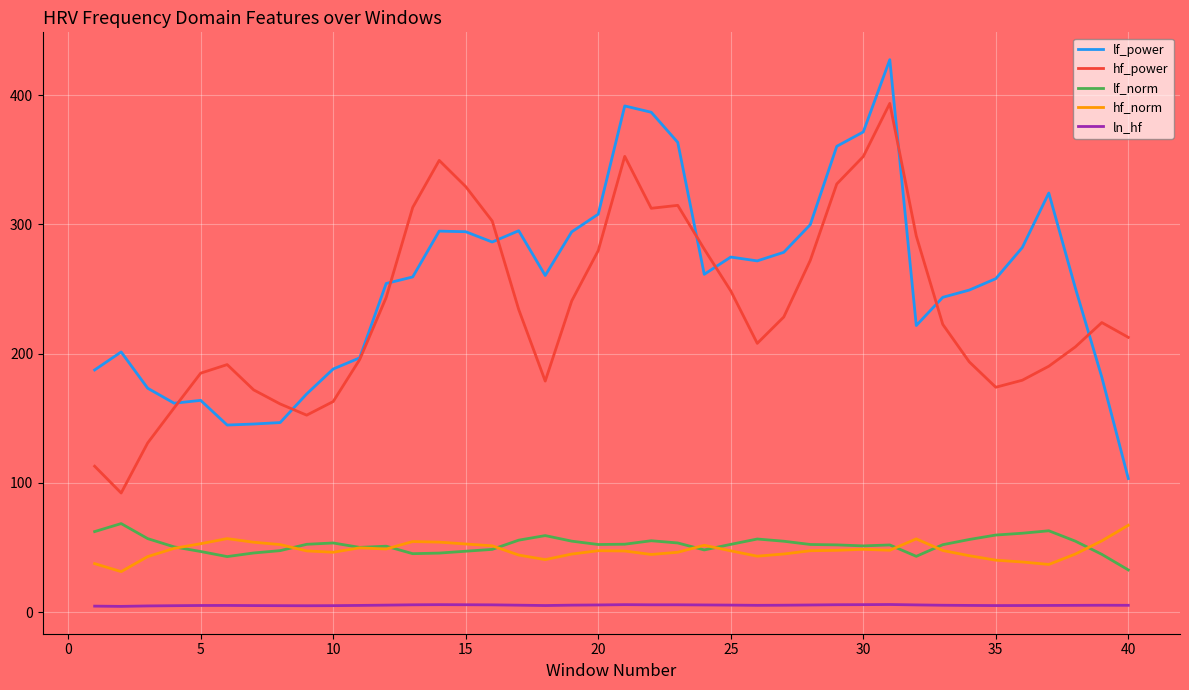

True or false: hf_power and lf_norm intersect in this chart.

False